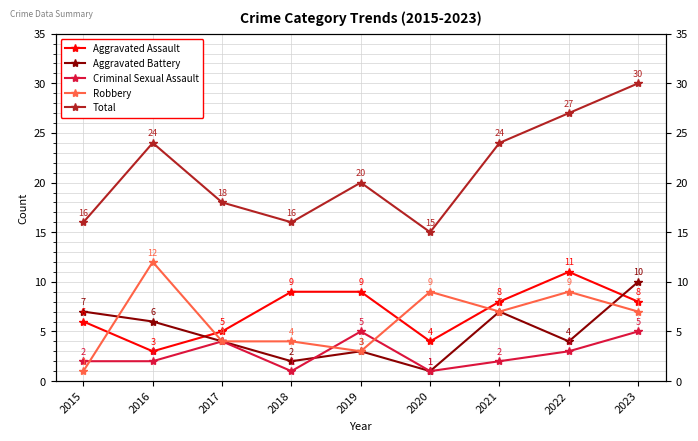

At which label does Total first exceed 20?

2016